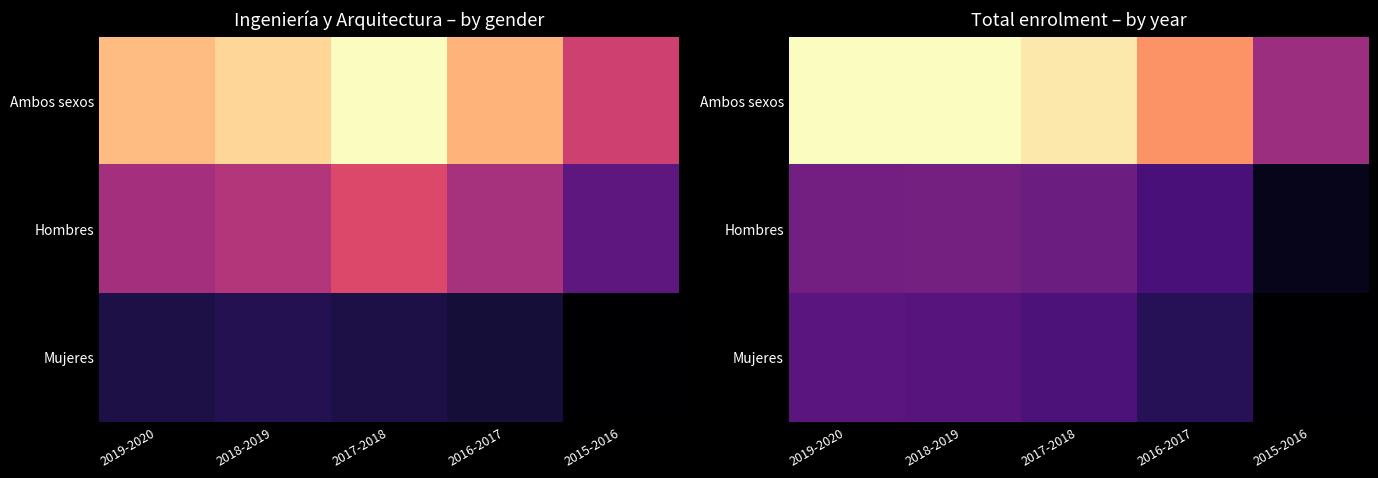

How many data points in Hombres are above 311?

2